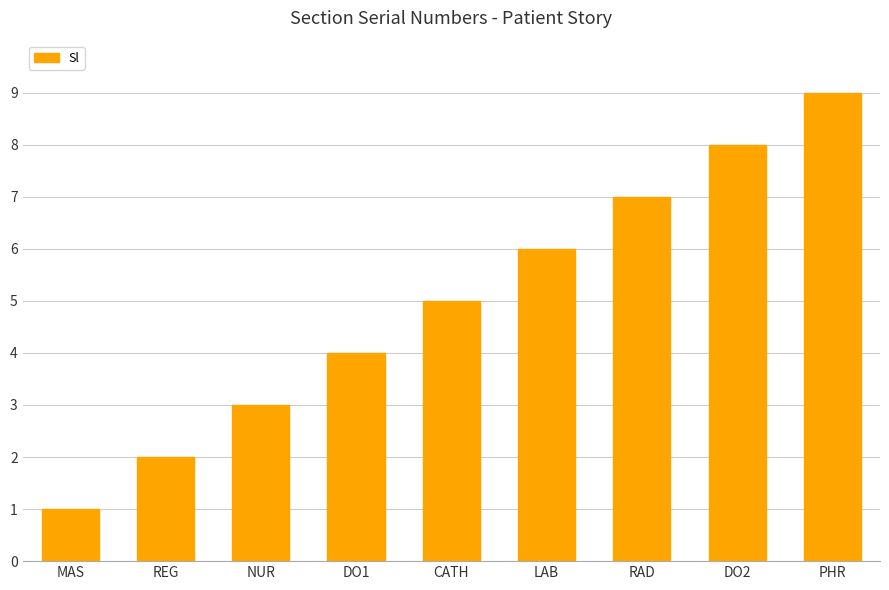

The value at NUR is 1. True or false?

False